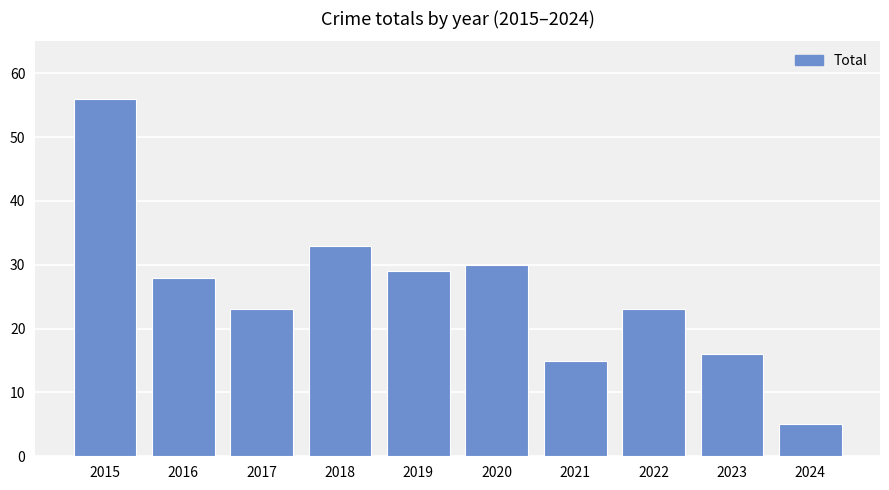

How many bars are there in total?

10